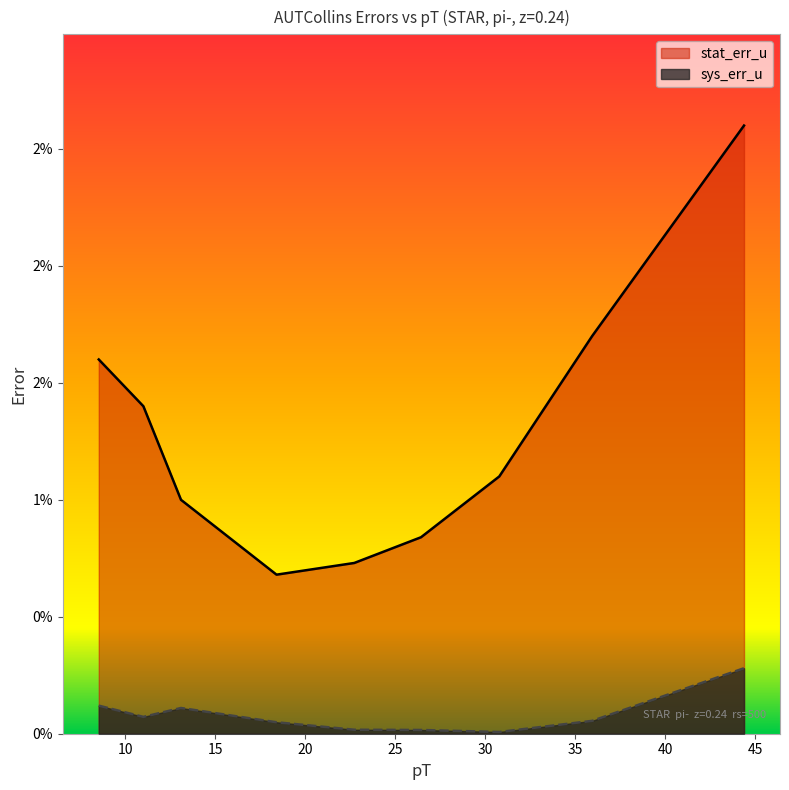

Which label corresponds to the largest value in the chart?

44.38